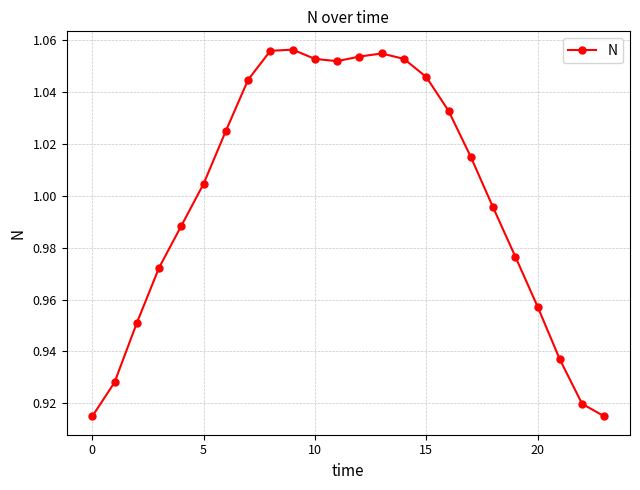

What is the sum of all values?

24.0